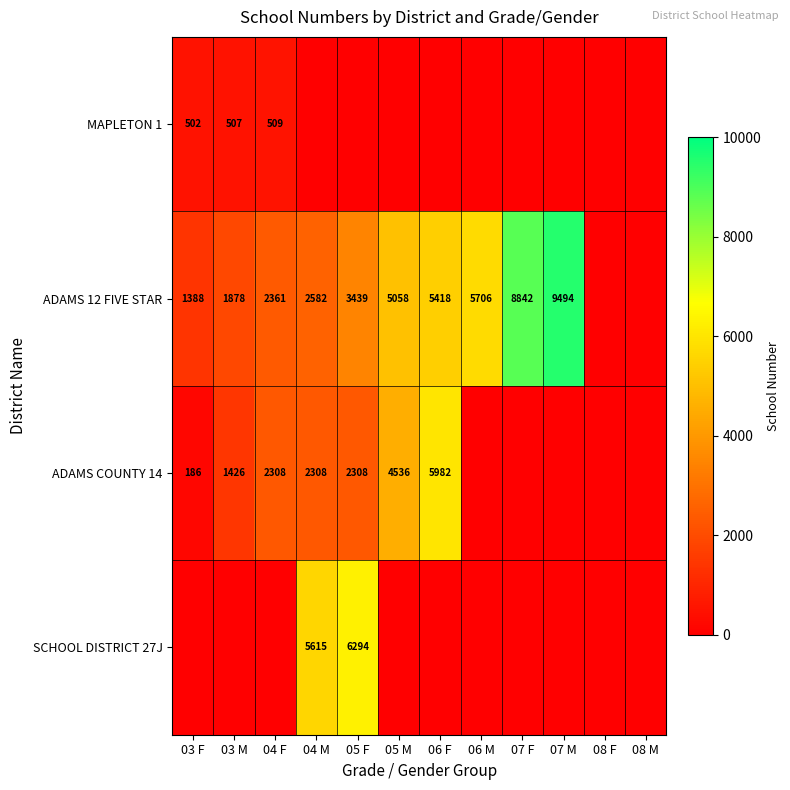

How many series are shown in this chart?

4